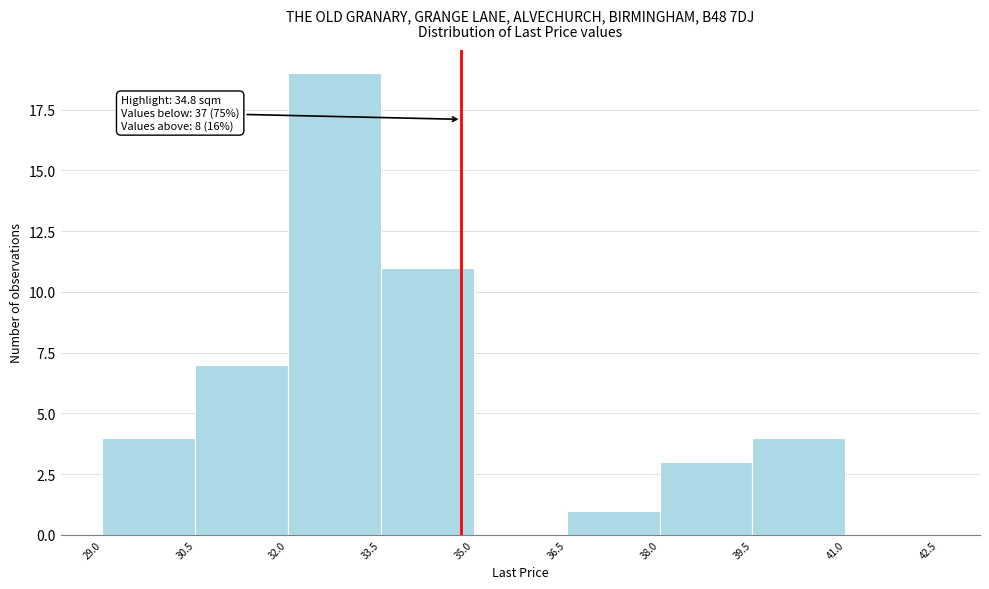

Which range on the x-axis has the tallest bar?

32.0 to 33.5